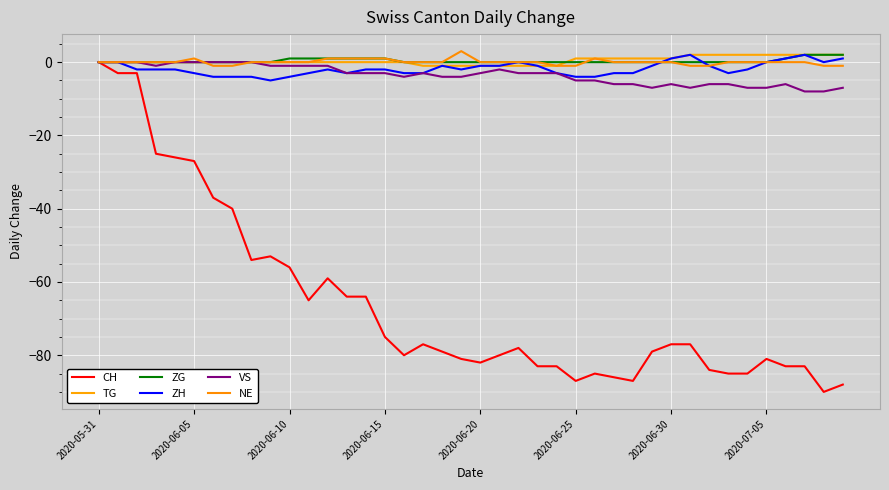

How many lines are shown in the chart?

6